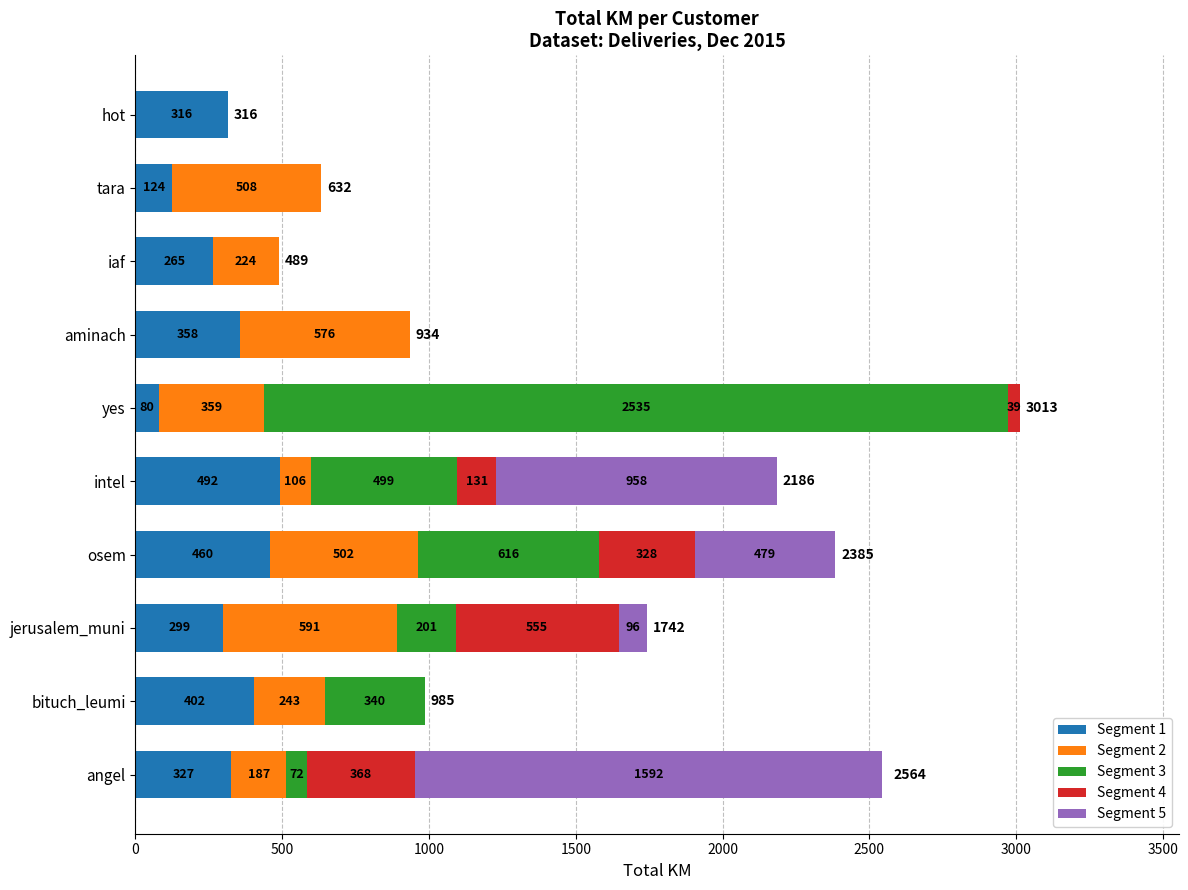

Is it true that Segment 1 equals 124.1 at tara?

True